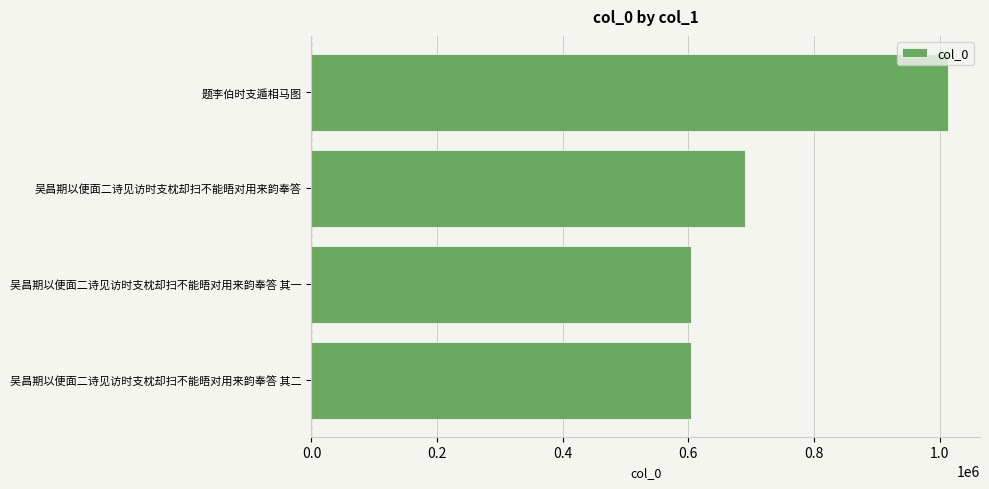

What is the change in value from 吴昌期以便面二诗见访时支枕却扫不能晤对用来韵奉答 其二 to 吴昌期以便面二诗见访时支枕却扫不能晤对用来韵奉答?

+85563